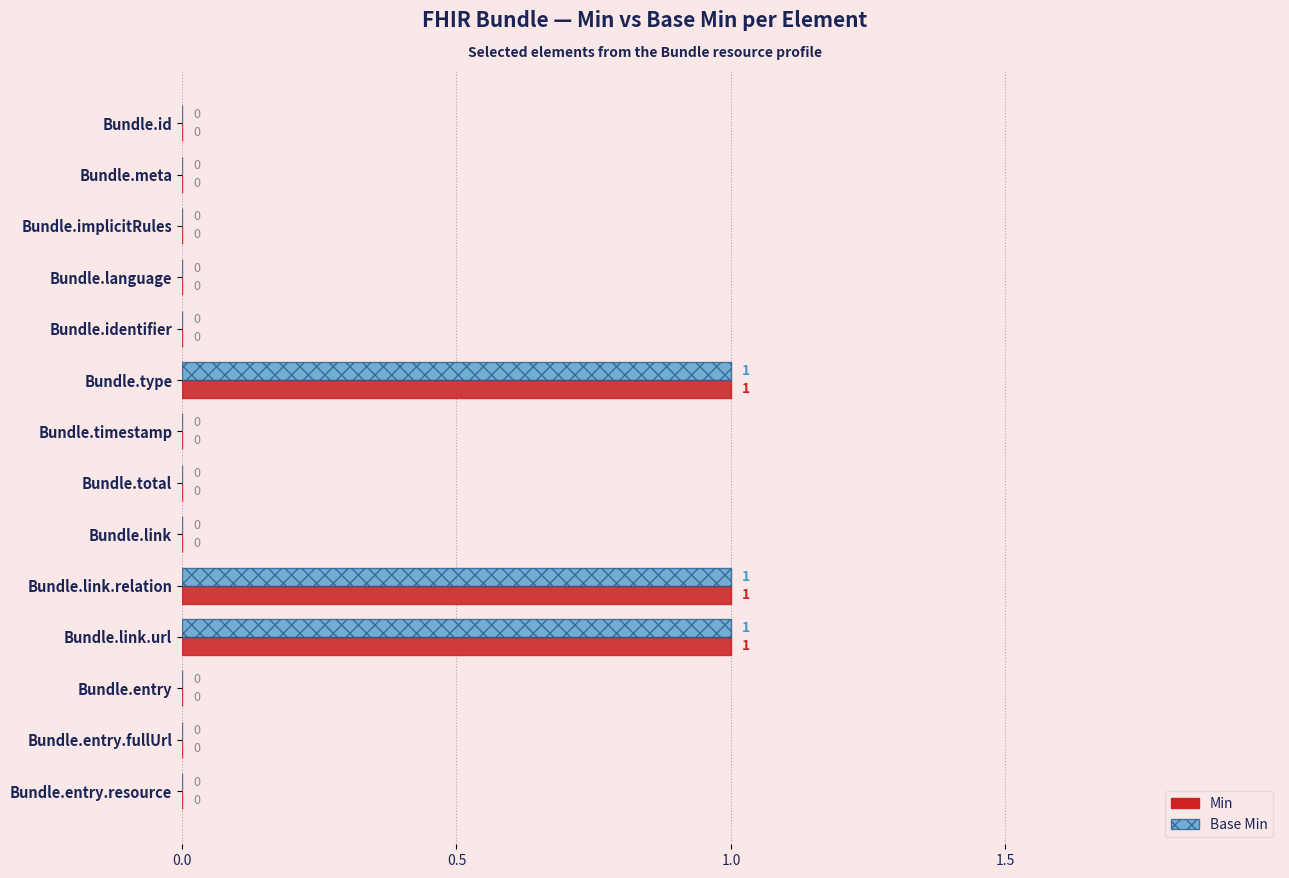

The Min series shows 0 at Bundle.link.url. True or false?

False